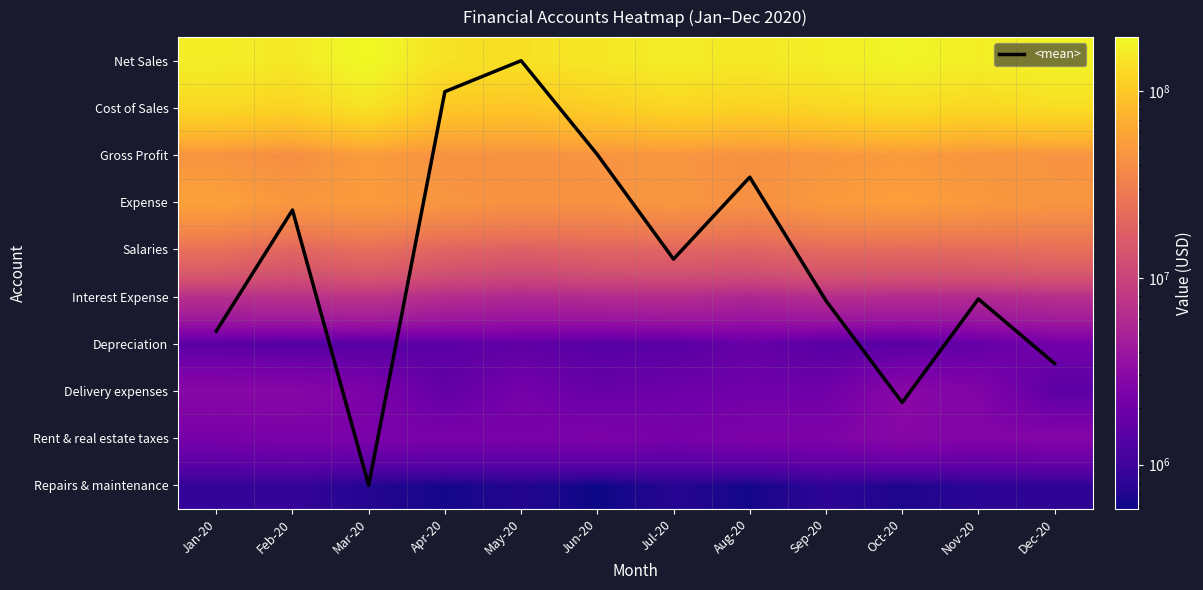

The value of Delivery expenses at Feb-20 is 2887823.0. True or false?

True